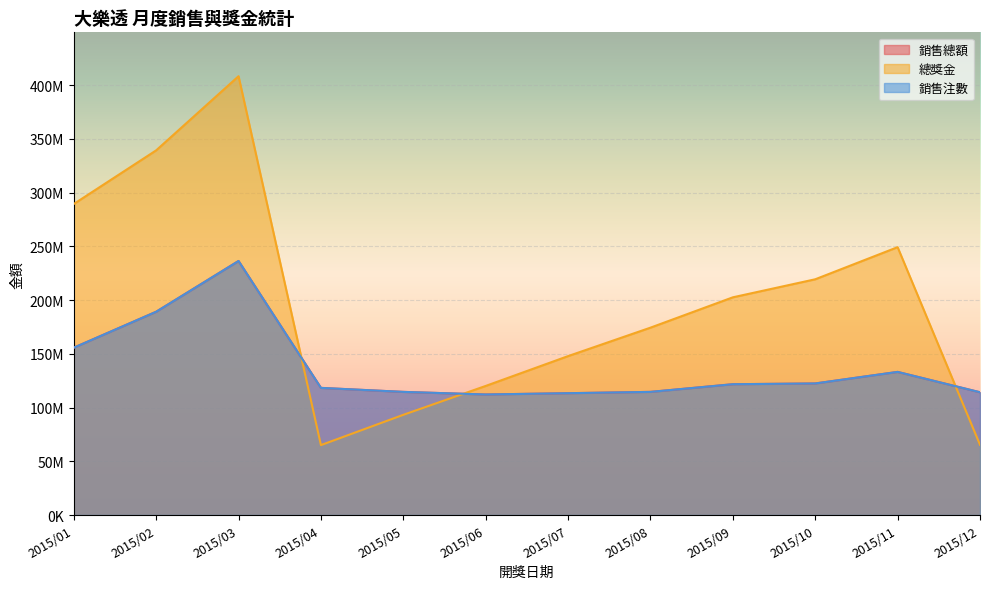

How many data points in 銷售總額 are above 121710950?

5